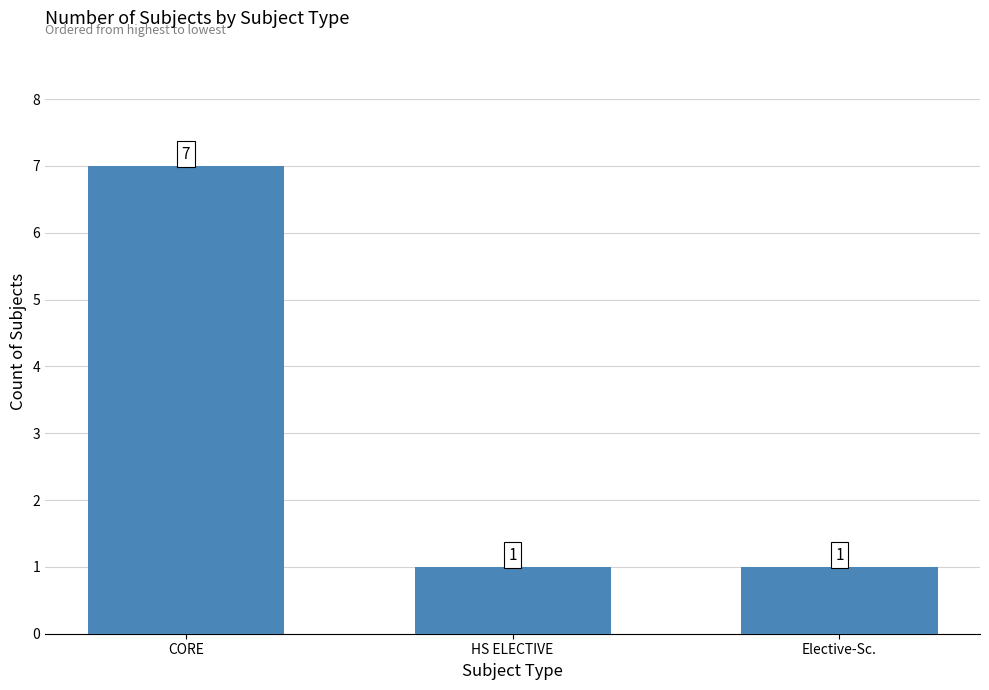

Reading right to left, transcribe all the data shown in this chart.

1	1	7